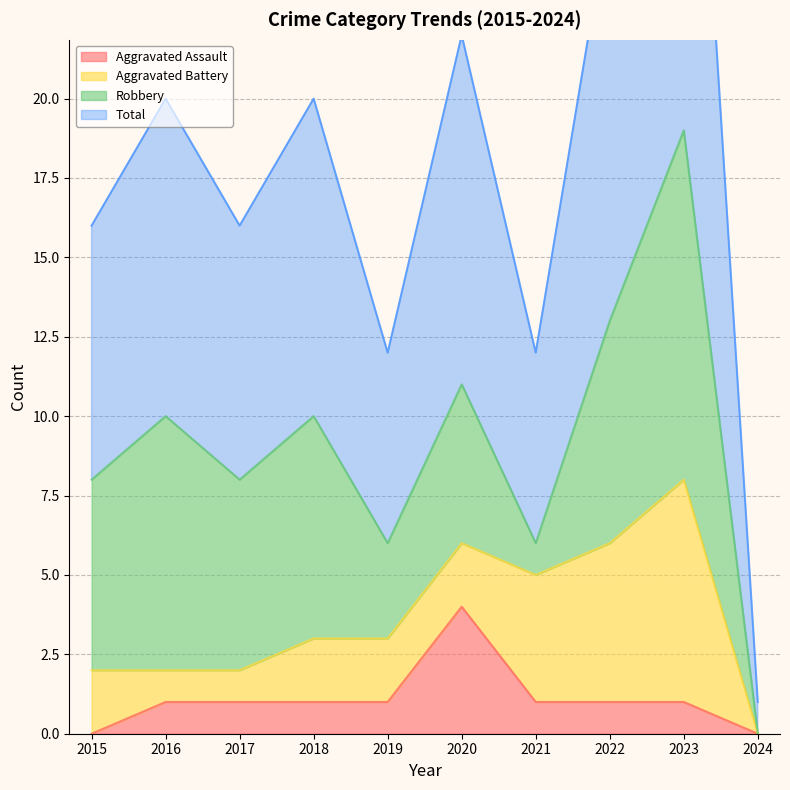

Which has a higher value, 2023 or 2015?

2023